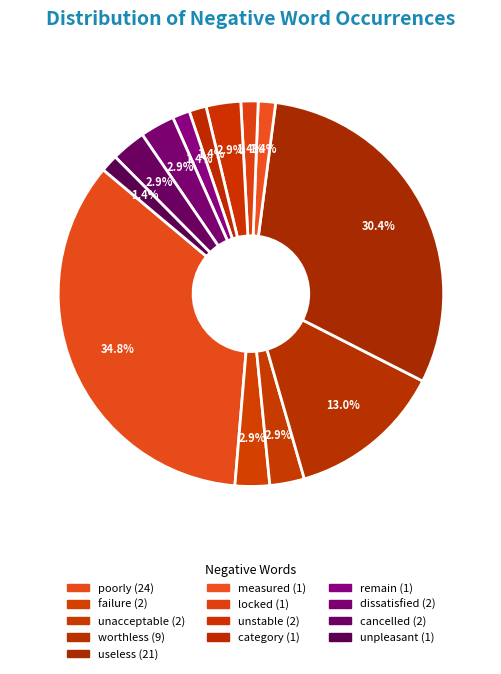

Is there any slice that represents more than half of the pie?

No